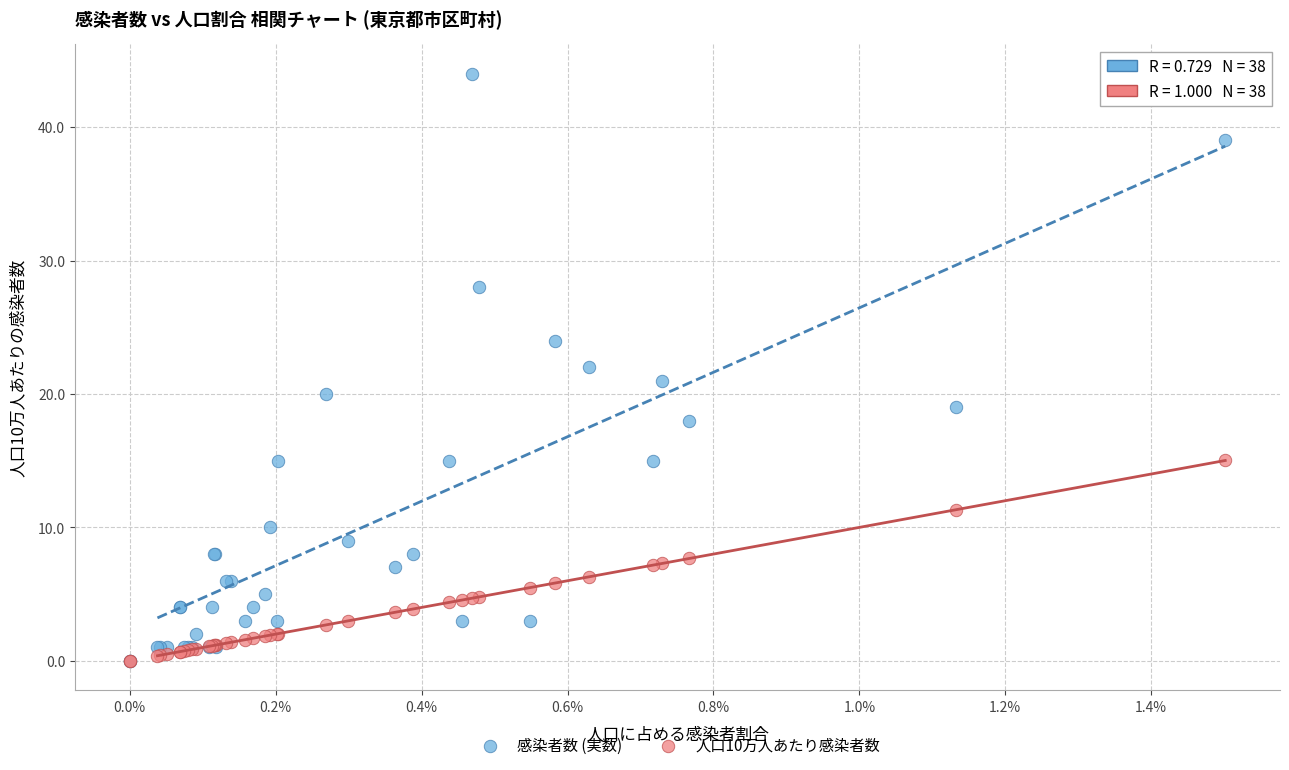

What are all the series names shown in the legend?

感染者数 (実数), 人口10万人あたり感染者数